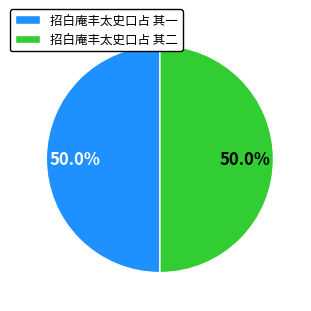

To the nearest percent, what portion does 招白庵丰太史口占 其一 represent?

50%